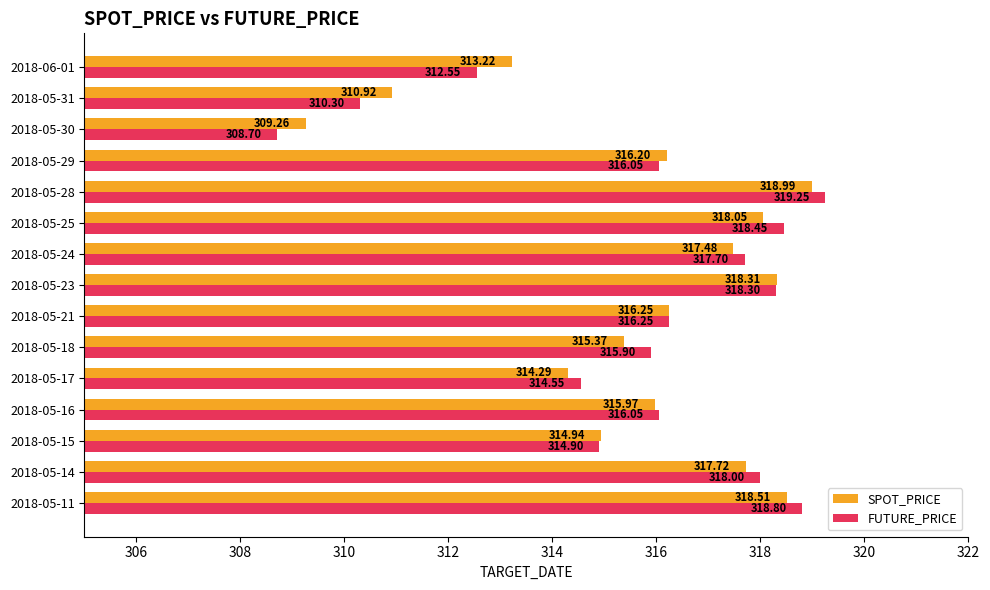

What is the average value of the FUTURE_PRICE series?

315.7